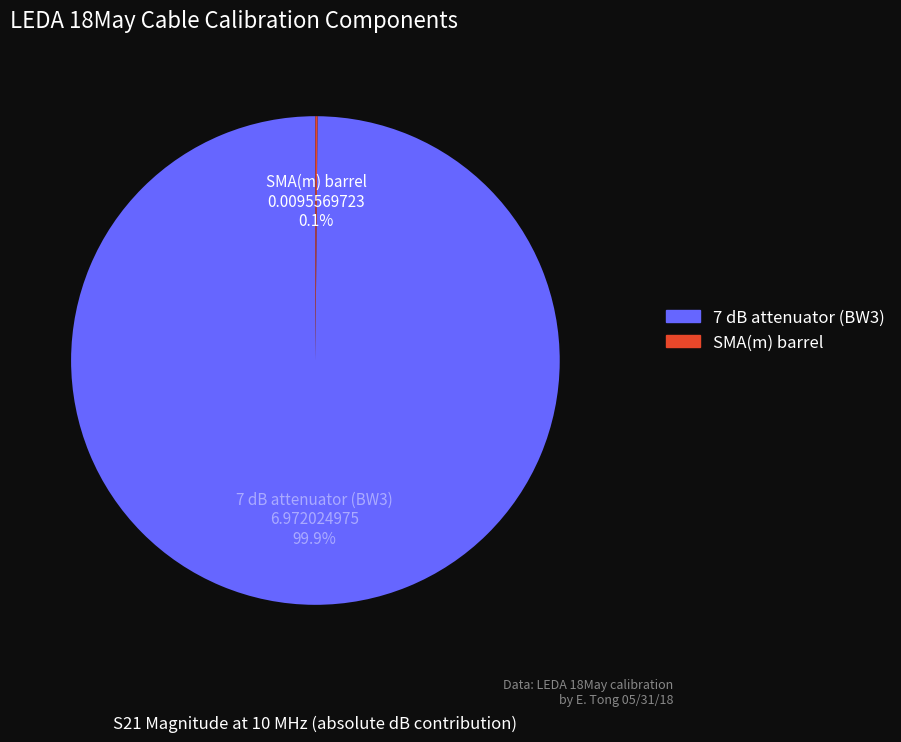

Is there any slice that represents more than half of the pie?

Yes